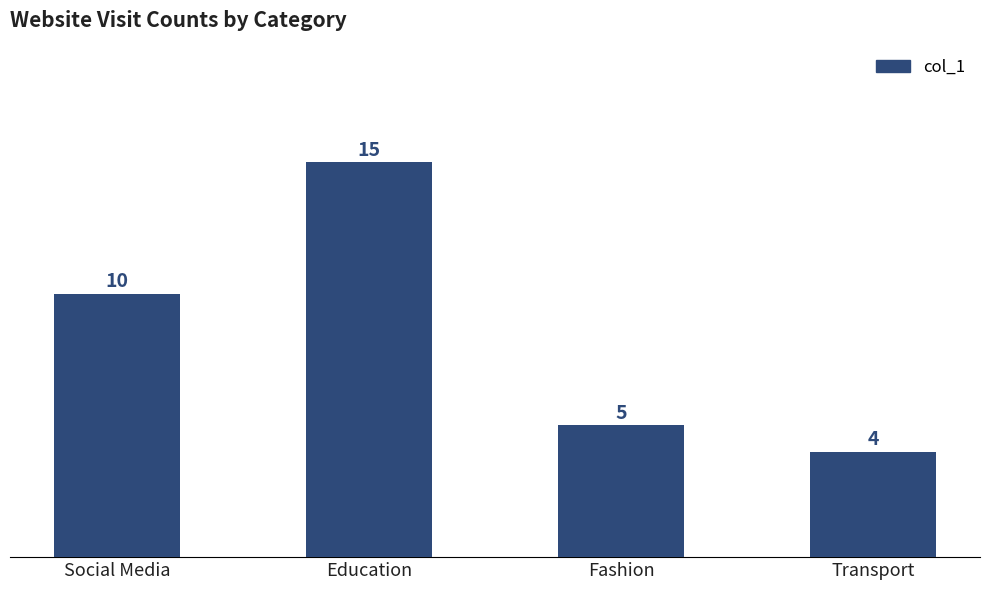

At which category does the chart reach its minimum across all series?

Transport